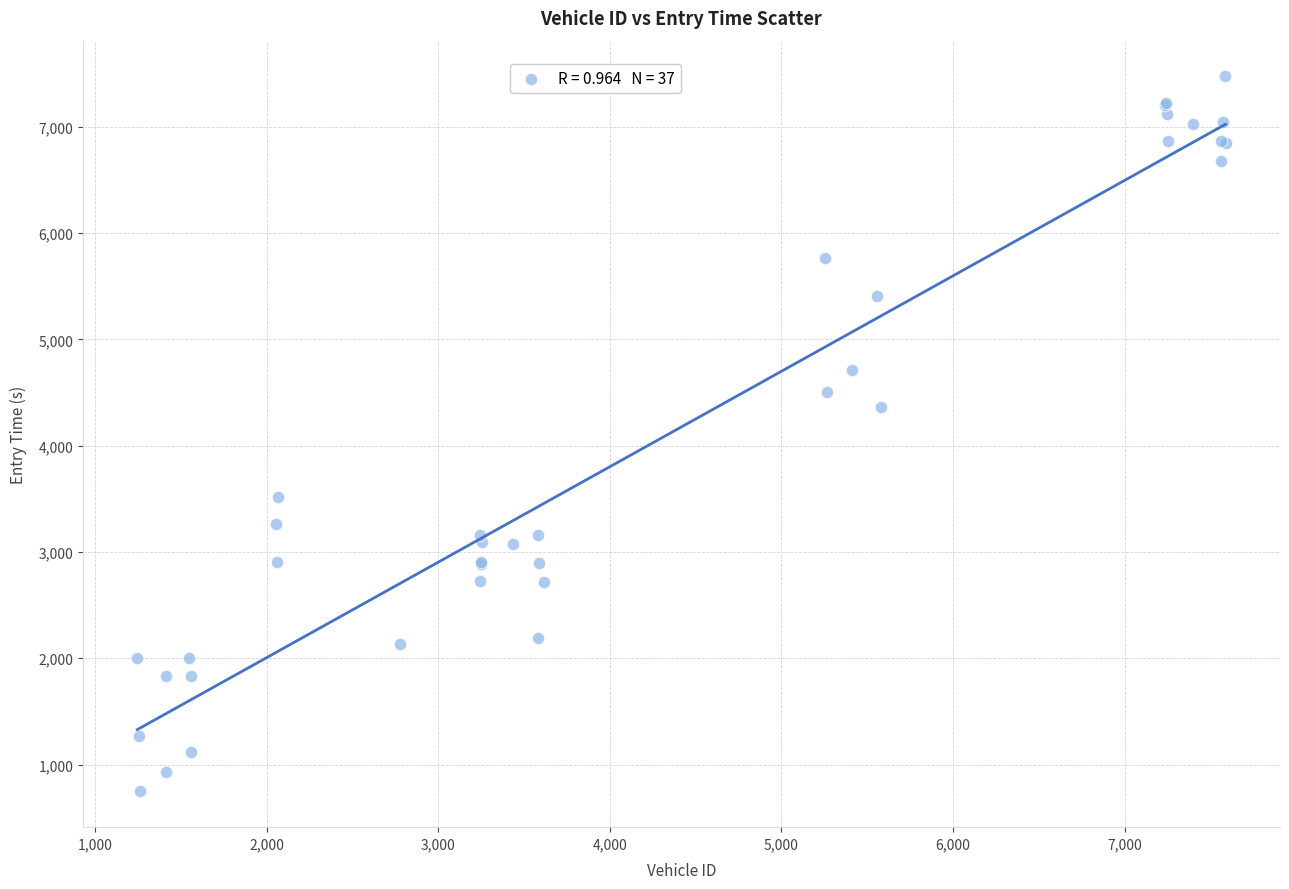

What Y value in the scatter plot is closest to 4111?

4361.4